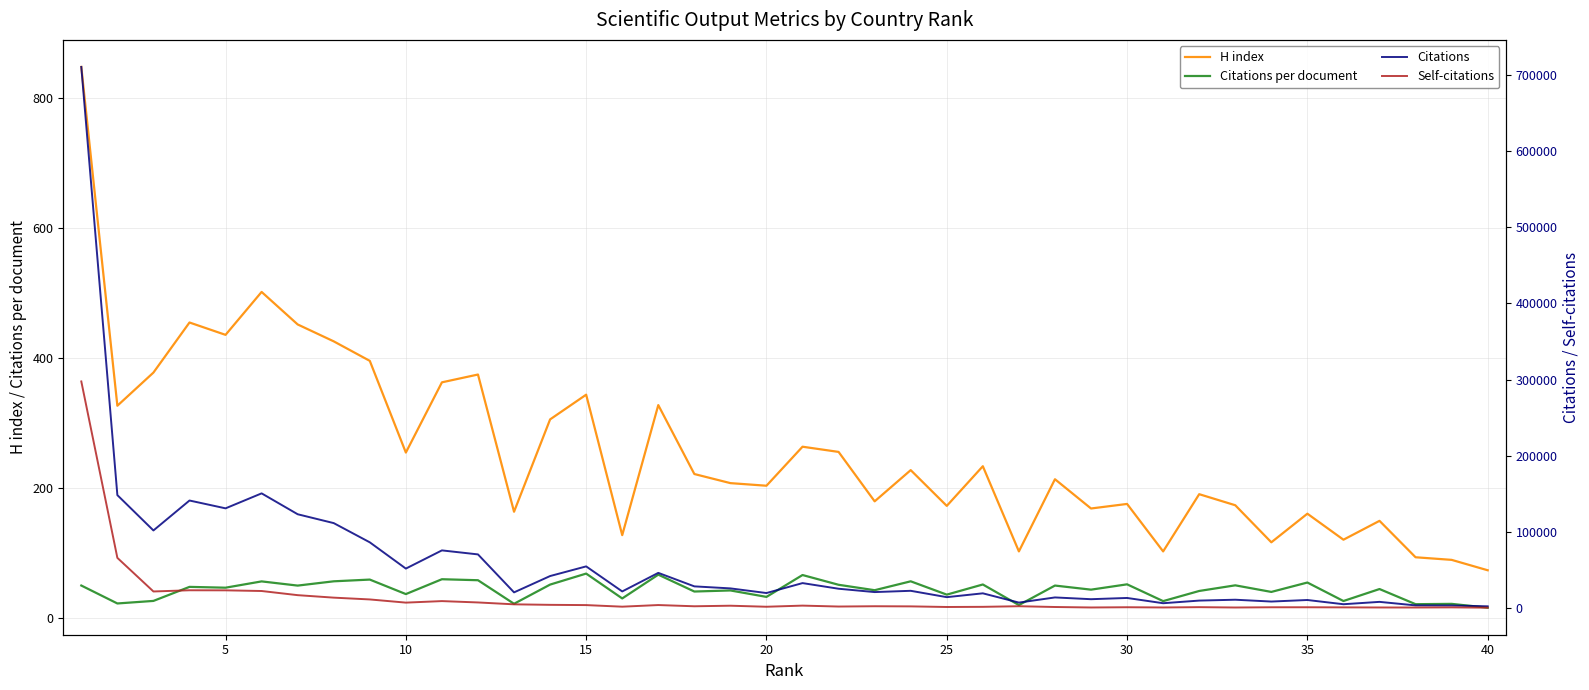

True or false: Citations per document and H index intersect in this chart.

False